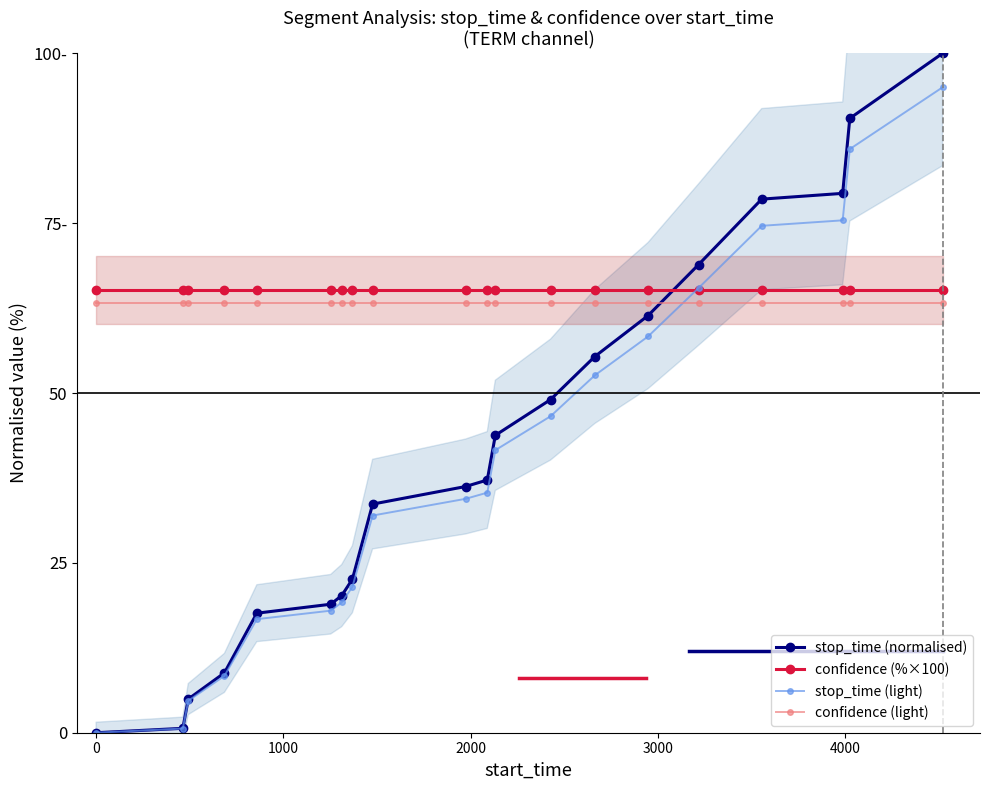

True or false: stop_time (light) and stop_time (normalised) cross at least once.

False